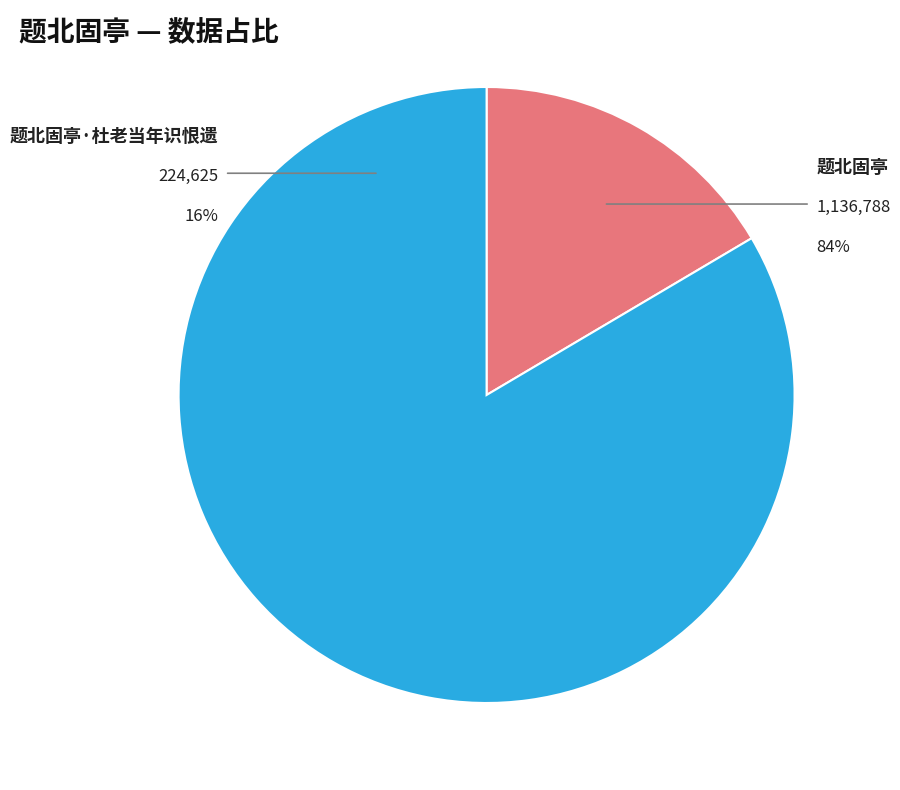

Which category accounts for the majority?

题北固亭